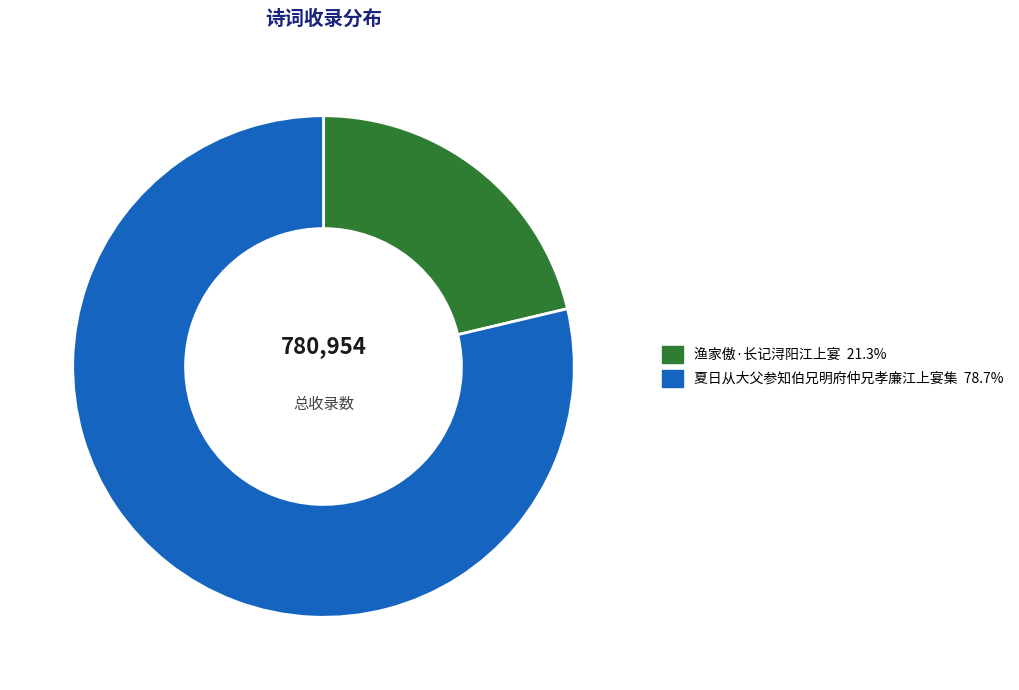

Which slice is the largest?

夏日从大父参知伯兄明府仲兄孝廉江上宴集